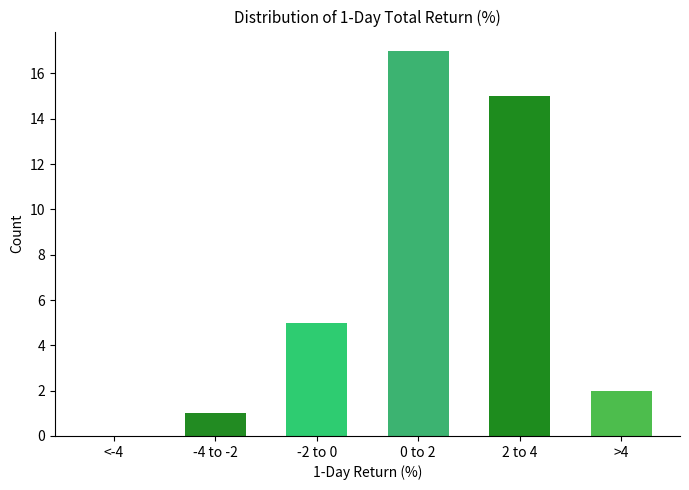

Reading left to right, what are all the values shown in this chart?

<-4=0	-4 to -2=1	-2 to 0=5	0 to 2=17	2 to 4=15	>4=2